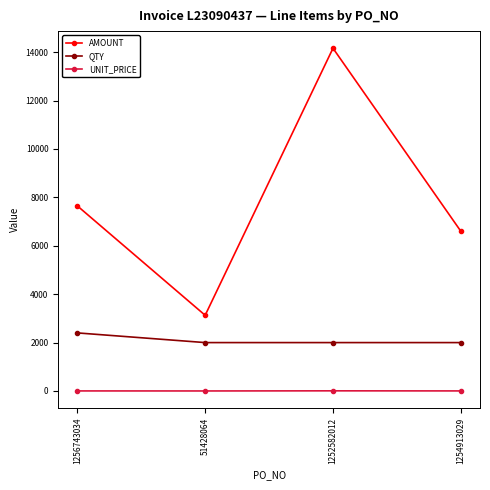

True or false: QTY and UNIT_PRICE intersect in this chart.

False